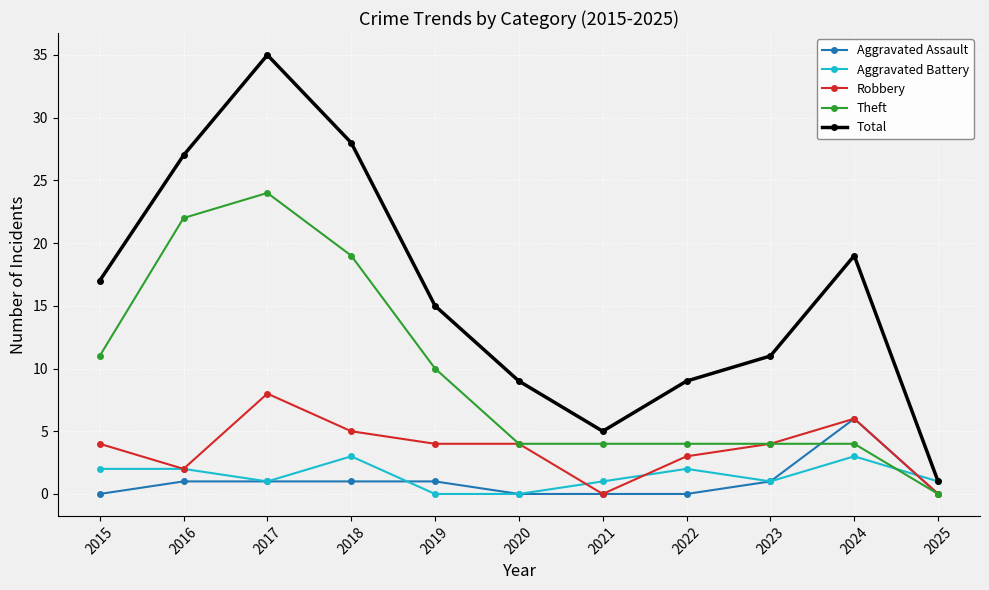

Which series has the largest total across all categories?

Total